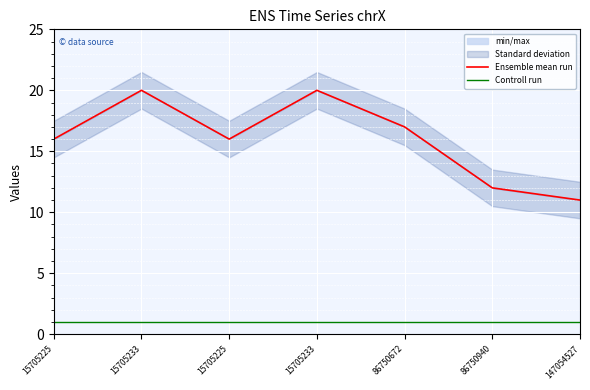

What is the label of the 5th point from the left?

86750672